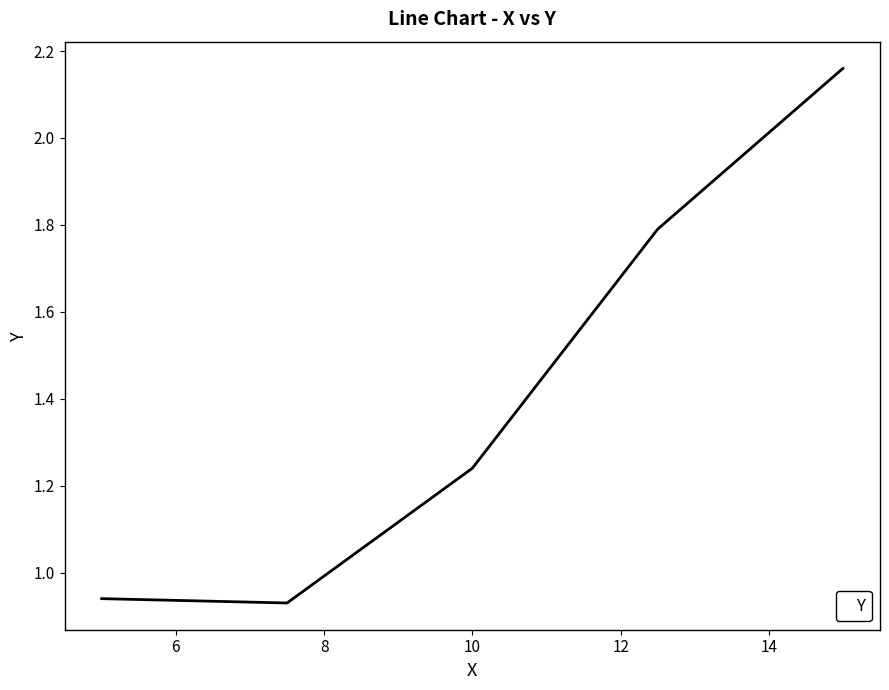

How many values are below 1?

2